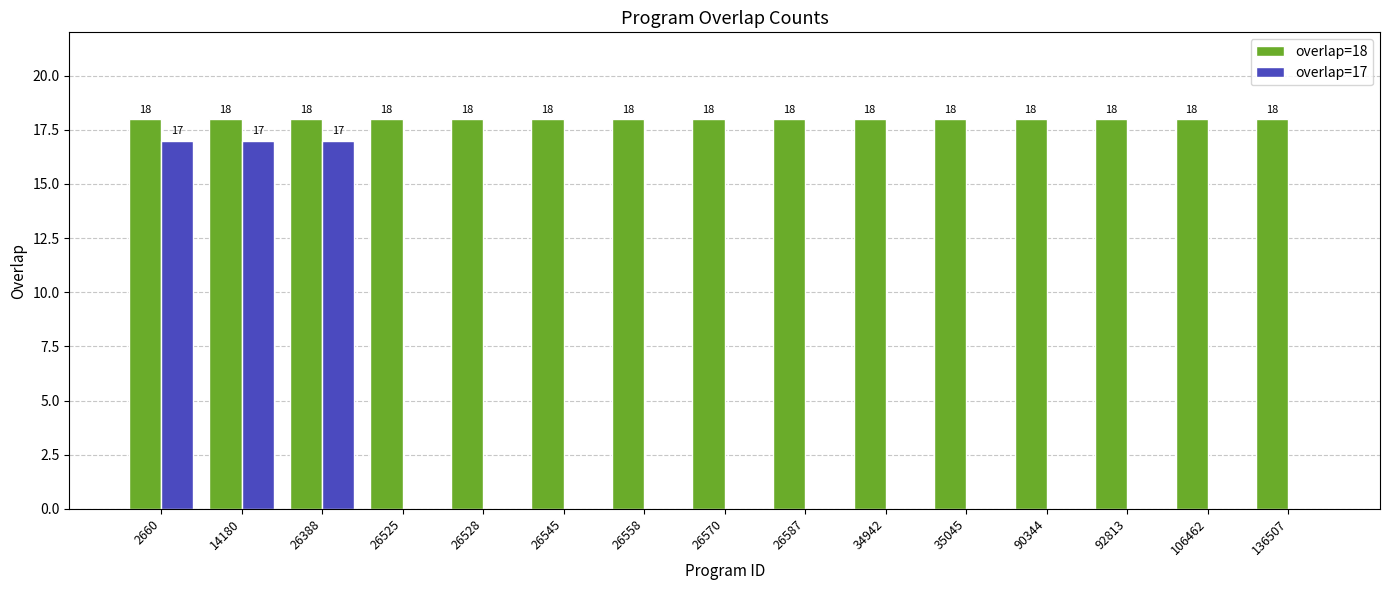

What is the highest value of the overlap=17 series?

17